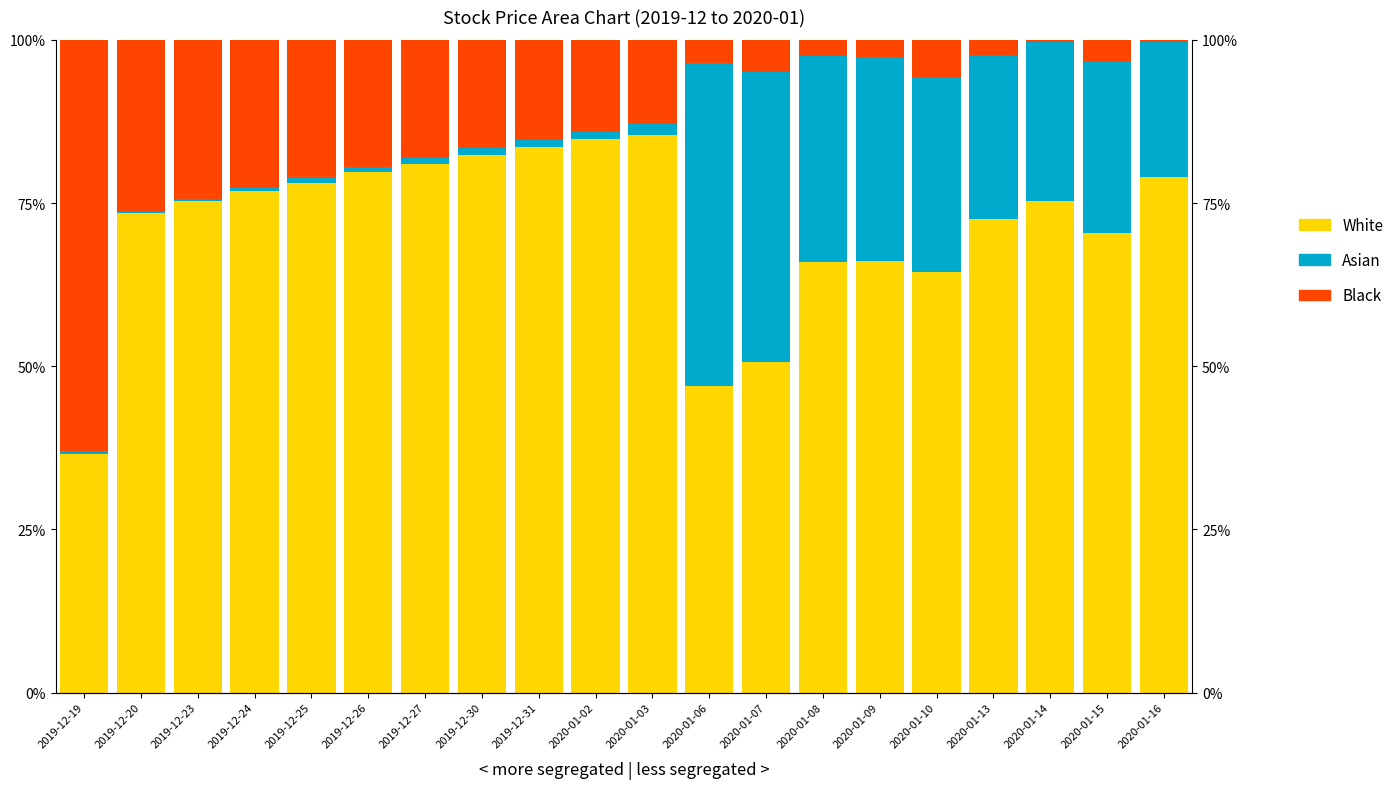

At which category is the sum across all series the highest?

2019-12-30